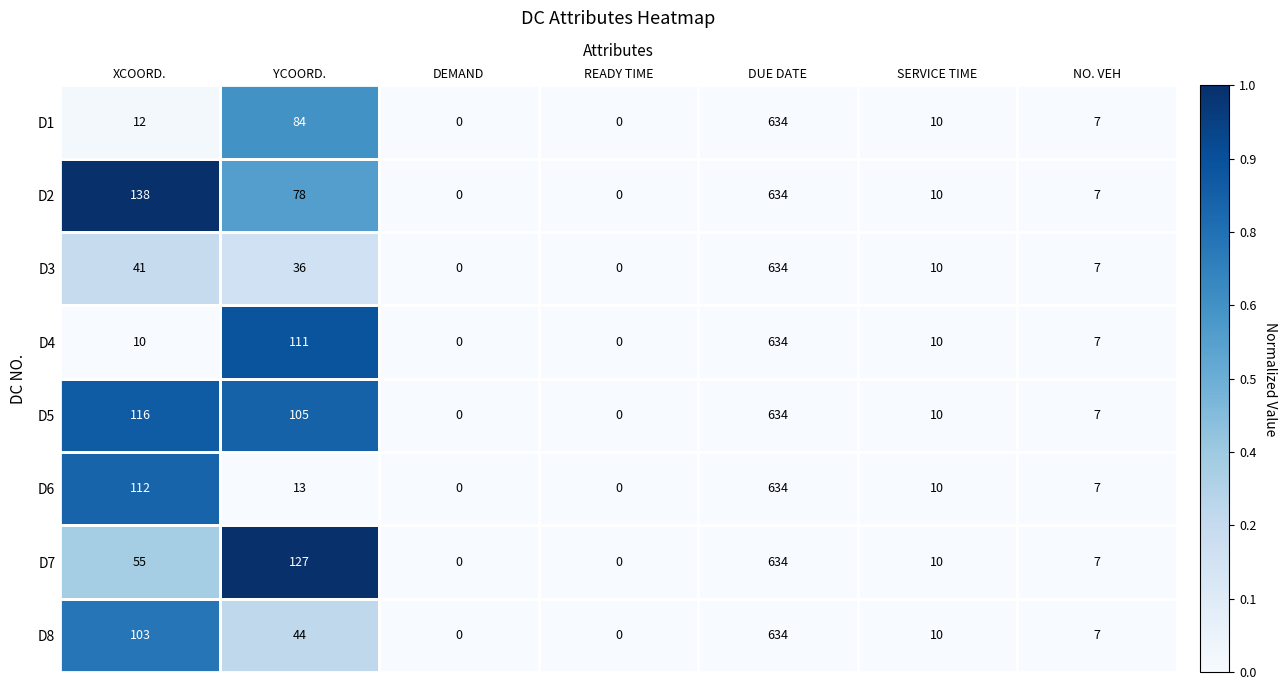

Which series has the largest total across all categories?

D5